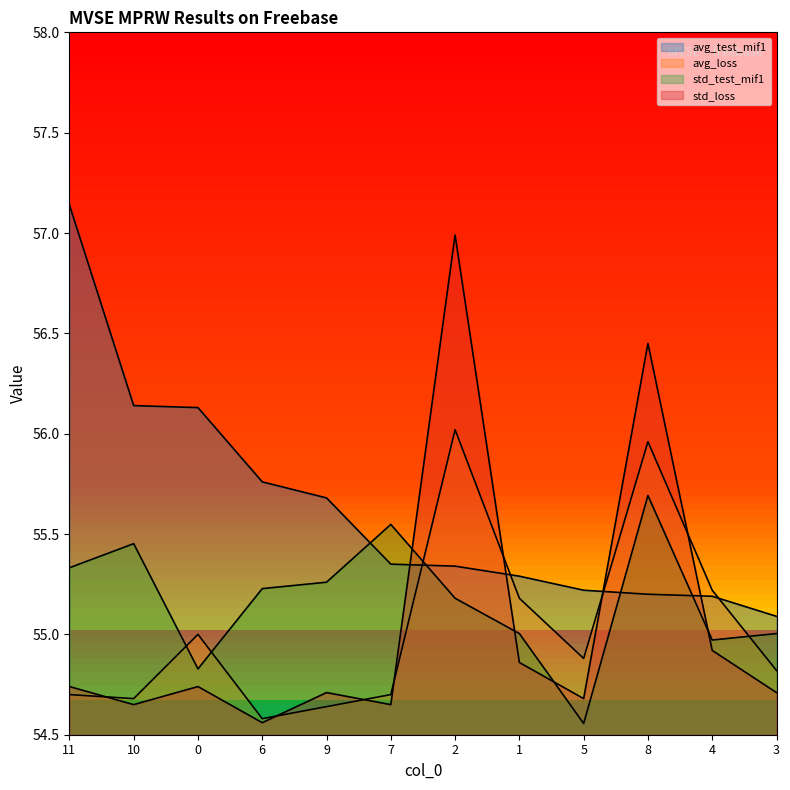

What is the value of the avg_test_mif1 point at the 1st from the left?

57.1